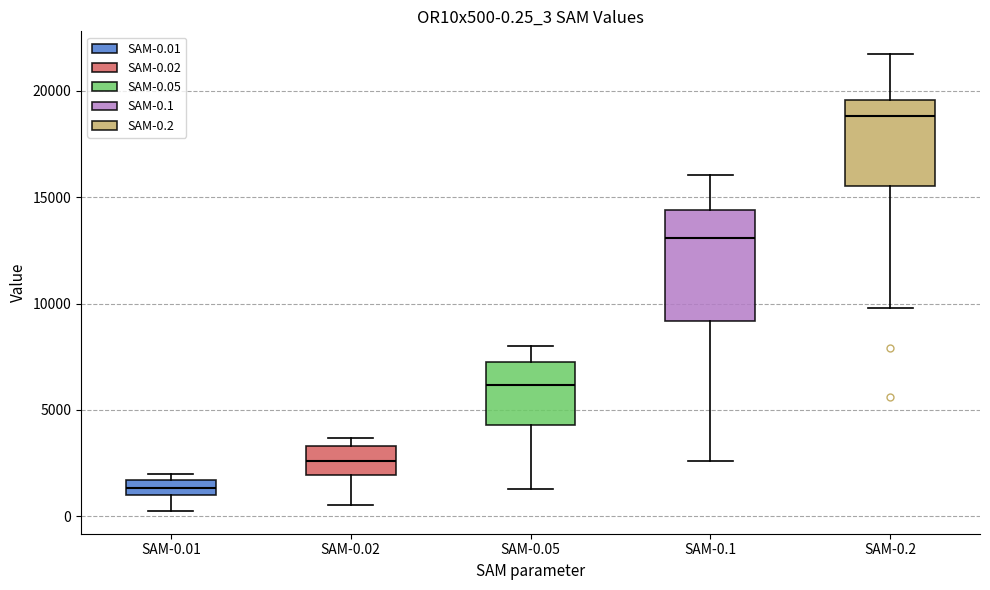

Which box is the tallest, from its lower edge to its upper edge?

SAM-0.1